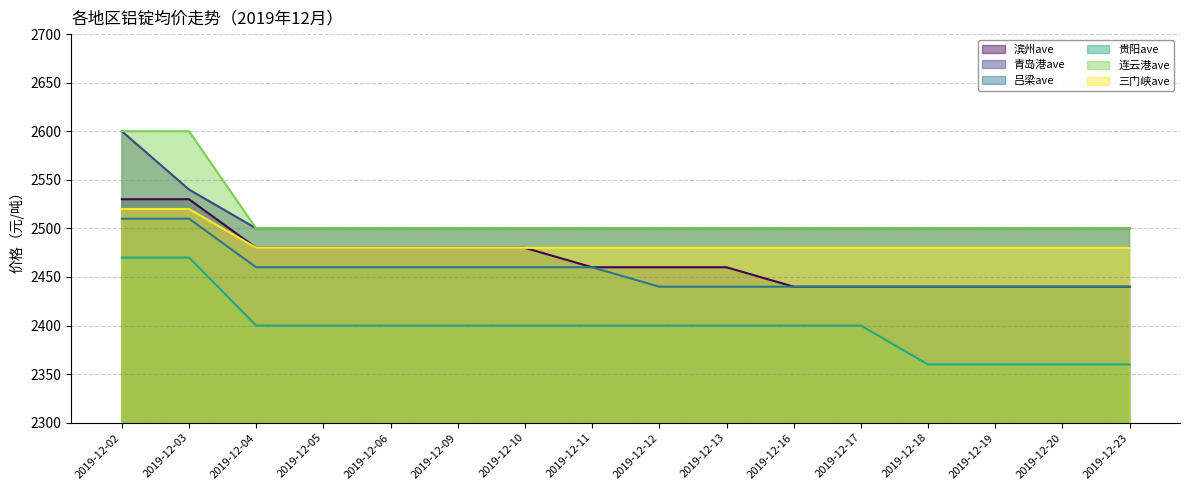

Between 2019-12-04 and 2019-12-09, which series saw the biggest shift?

滨州ave